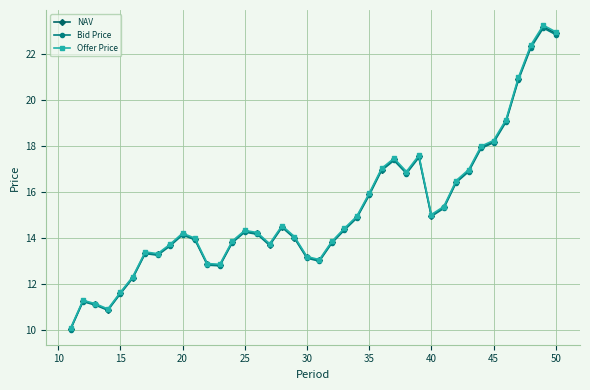

What is the value of the NAV point at the 27th from the left?

17.4